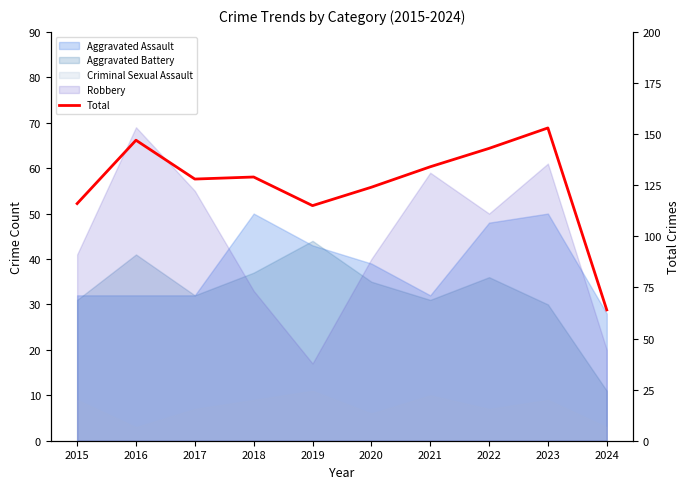

The chart shows a value of 74 at 2021. True or false?

False